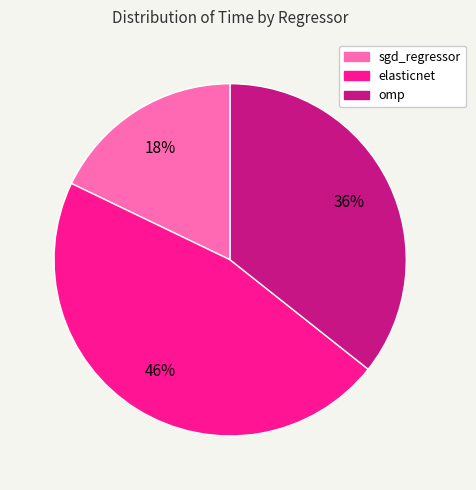

The elasticnet slice represents 46% of the pie. True or false?

True